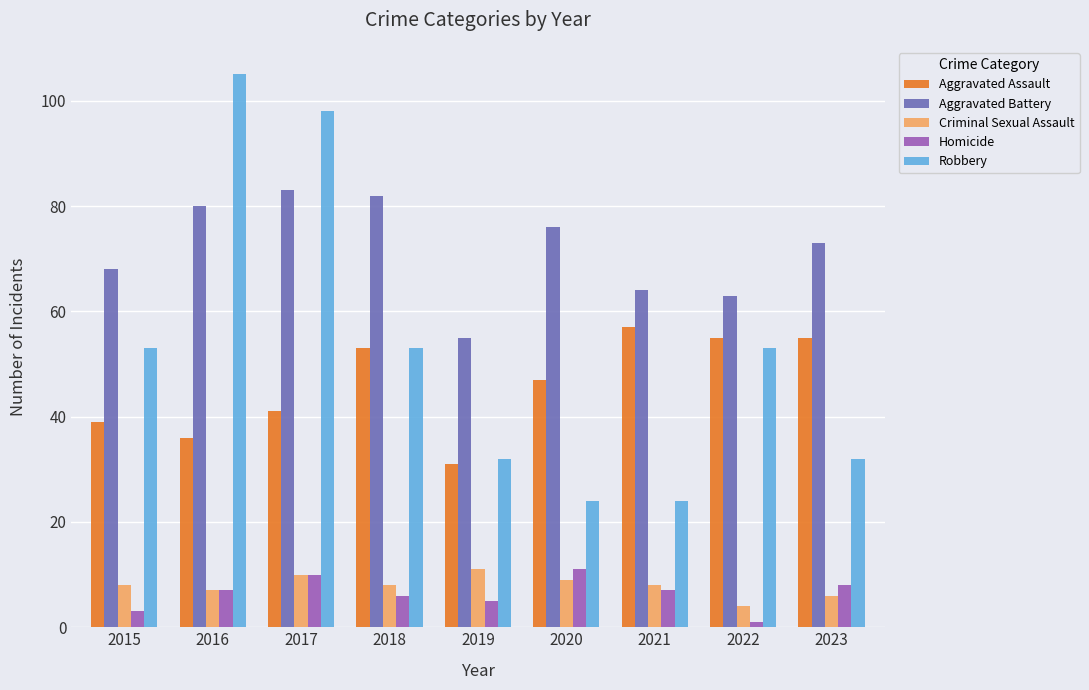

Which category has the highest value in the Aggravated Battery series?

2017